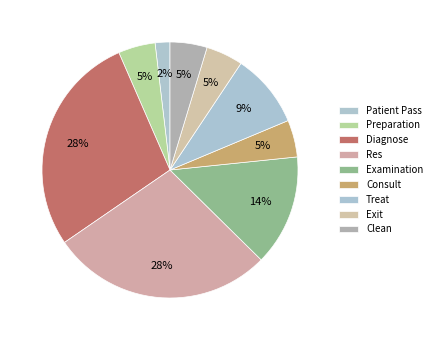

To the nearest percent, what is the average slice percentage?

11%